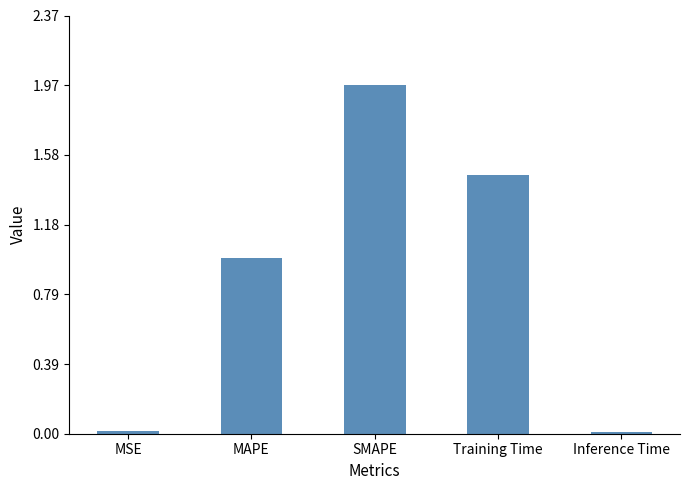

What value does the data have at MAPE?

1.0